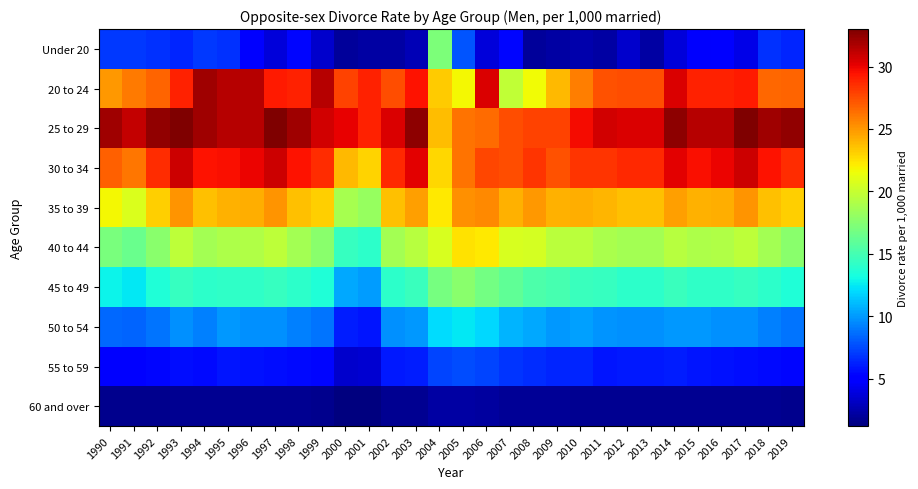

What is the maximum value shown in the chart?

33.0